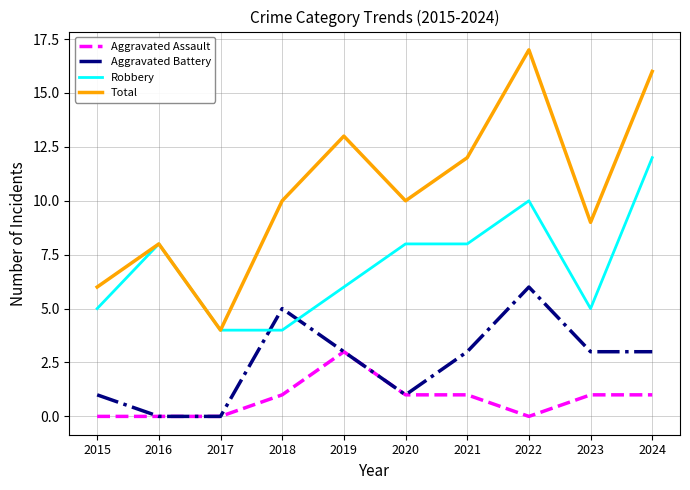

Does the chart display data point markers on the line(s)?

No